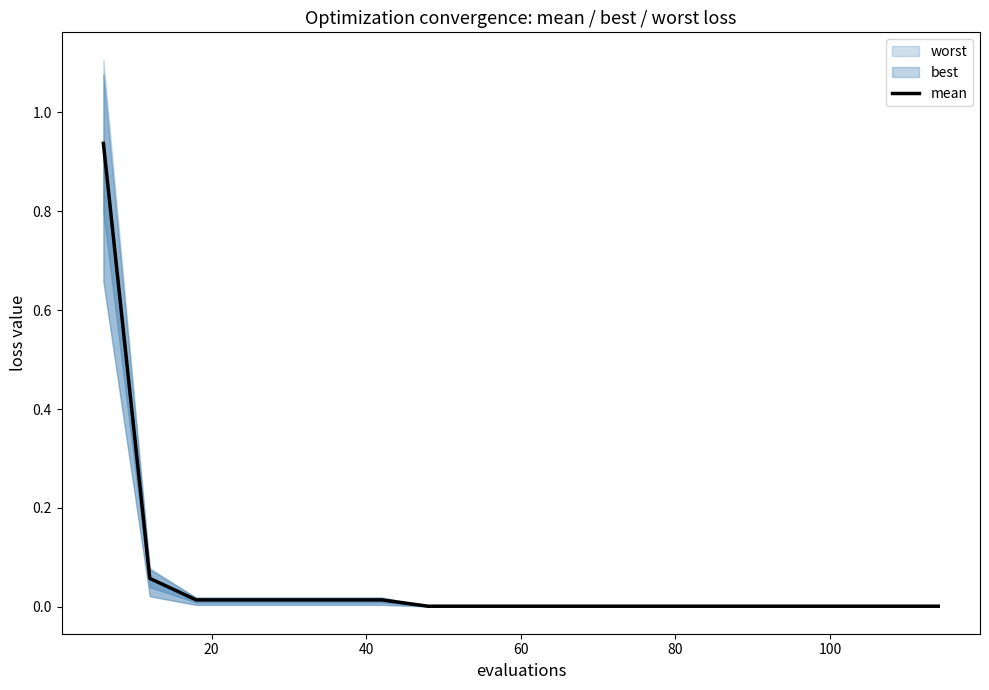

How many lines are shown in the chart?

1